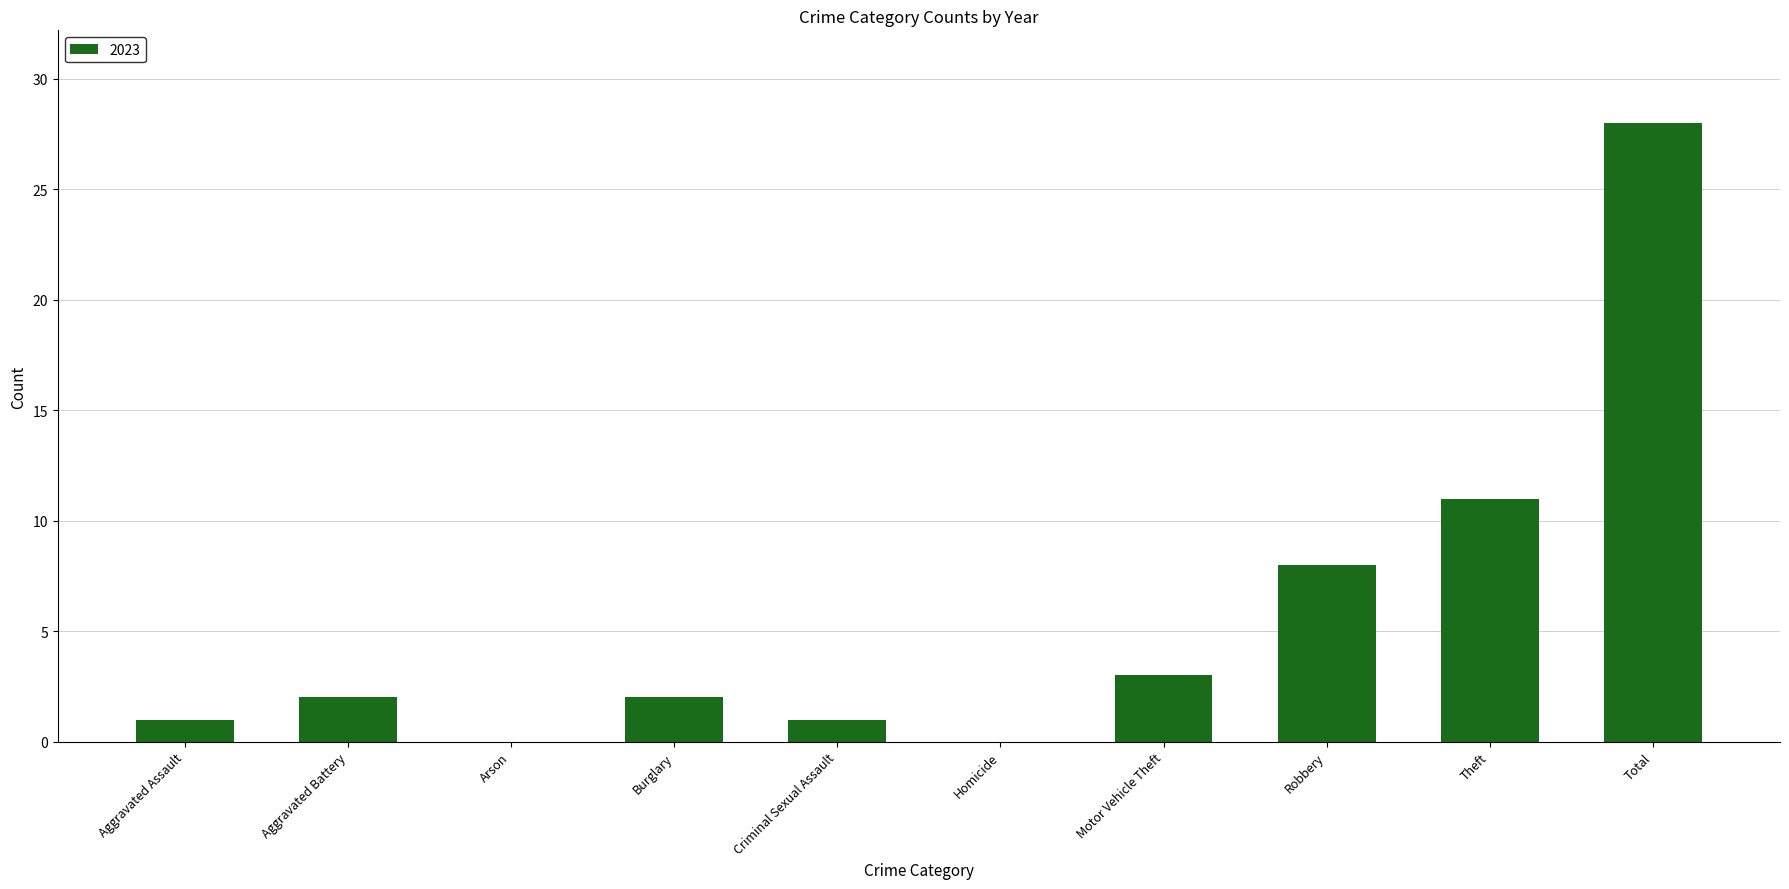

Are the bars grouped side by side (vs. stacked)?

No